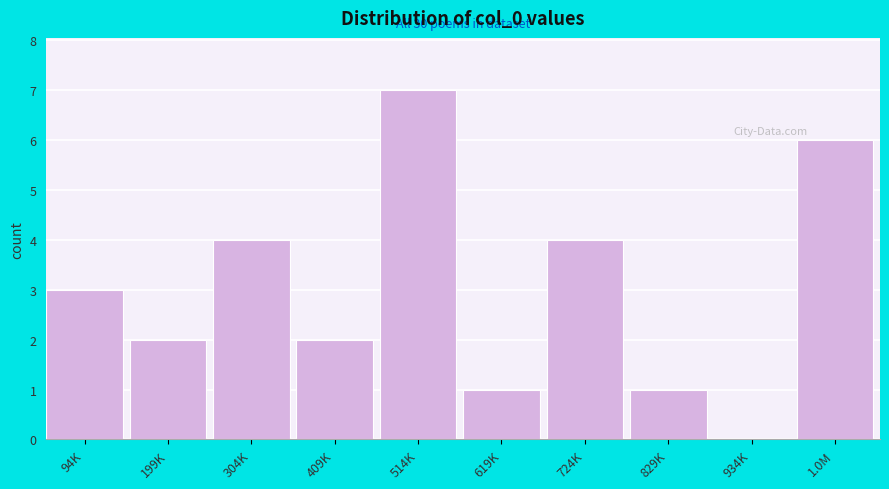

Reading left to right, what are all the values shown in this chart?

94K=3	199K=2	304K=4	409K=2	514K=7	619K=1	724K=4	829K=1	934K=0	1.0M=6